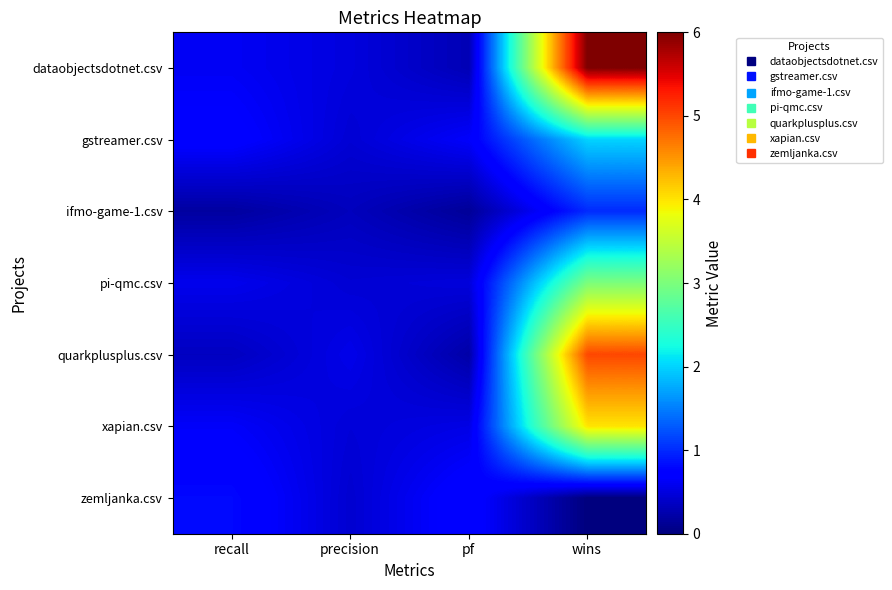

Reading left to right, extract all data points from this chart.

dataobjectsdotnet.csv: recall=0.6	precision=0.5	pf=0.3	wins=6.0
gstreamer.csv: recall=0.7	precision=0.5	pf=0.7	wins=2.0
ifmo-game-1.csv: recall=0.2	precision=0.3	pf=0.1	wins=1.0
pi-qmc.csv: recall=0.6	precision=0.5	pf=0.5	wins=3.0
quarkplusplus.csv: recall=0.3	precision=0.6	pf=0.2	wins=5.0
xapian.csv: recall=0.7	precision=0.5	pf=0.5	wins=4.0
zemljanka.csv: recall=0.8	precision=0.4	pf=0.8	wins=0.0